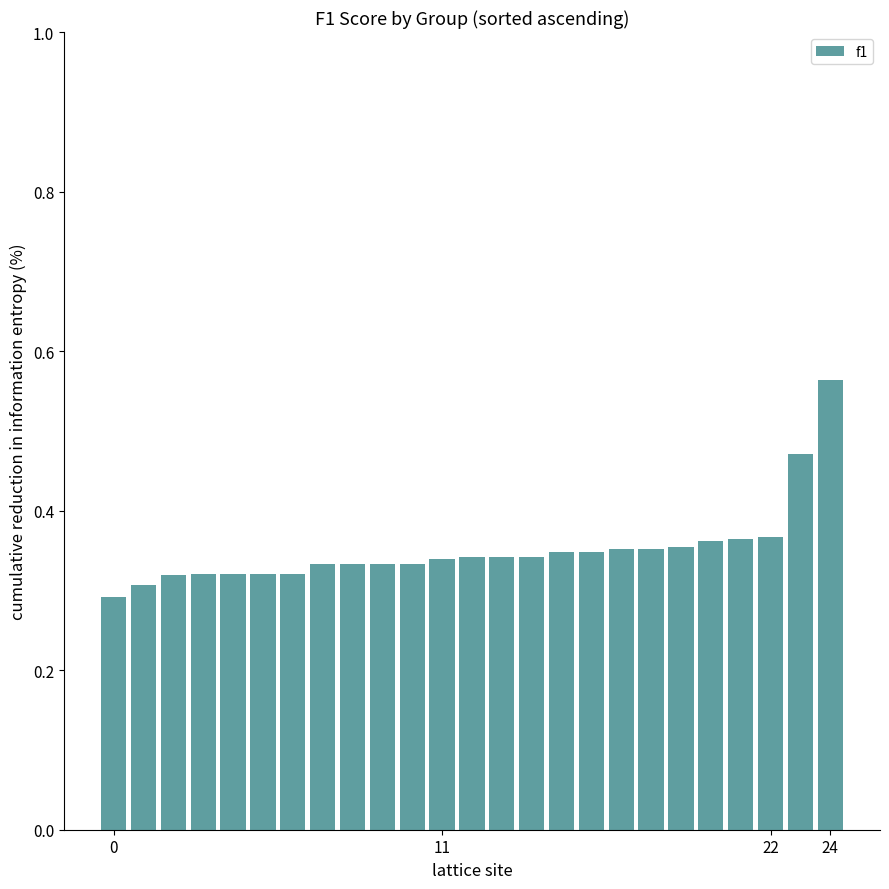

How many values are between 0 and 1?

25